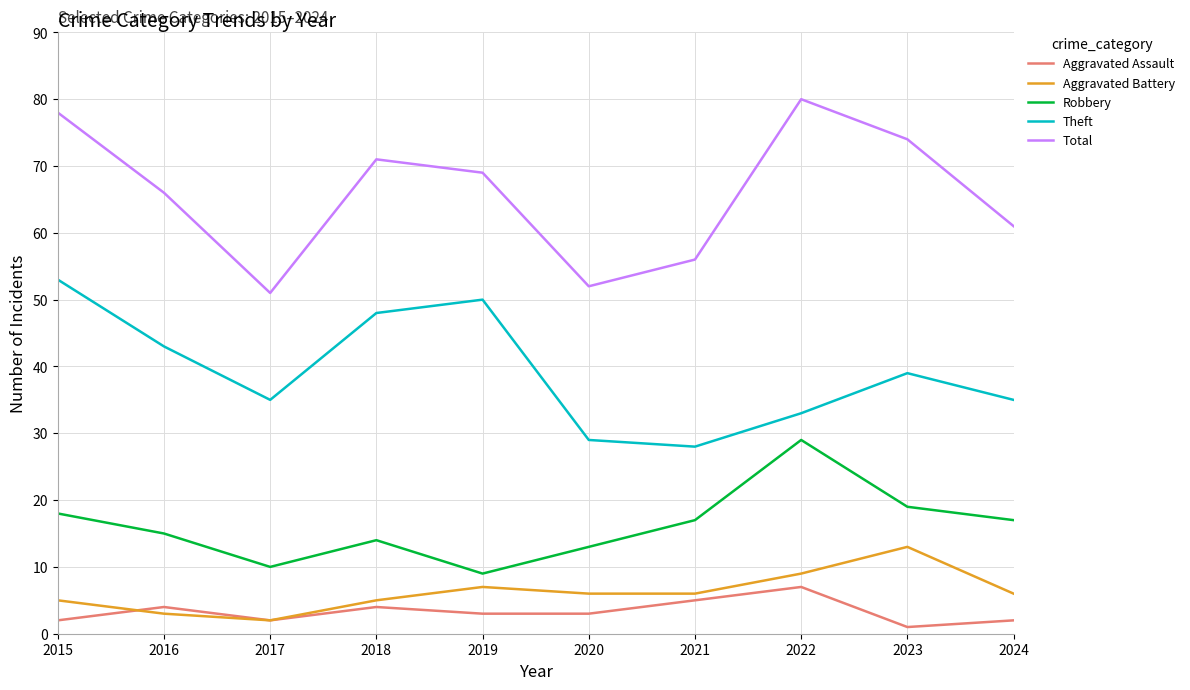

Where is the first local maximum for Robbery?

2018